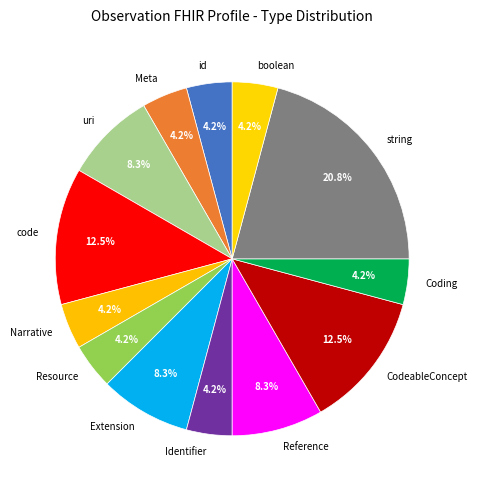

Between code and string, which is larger?

string